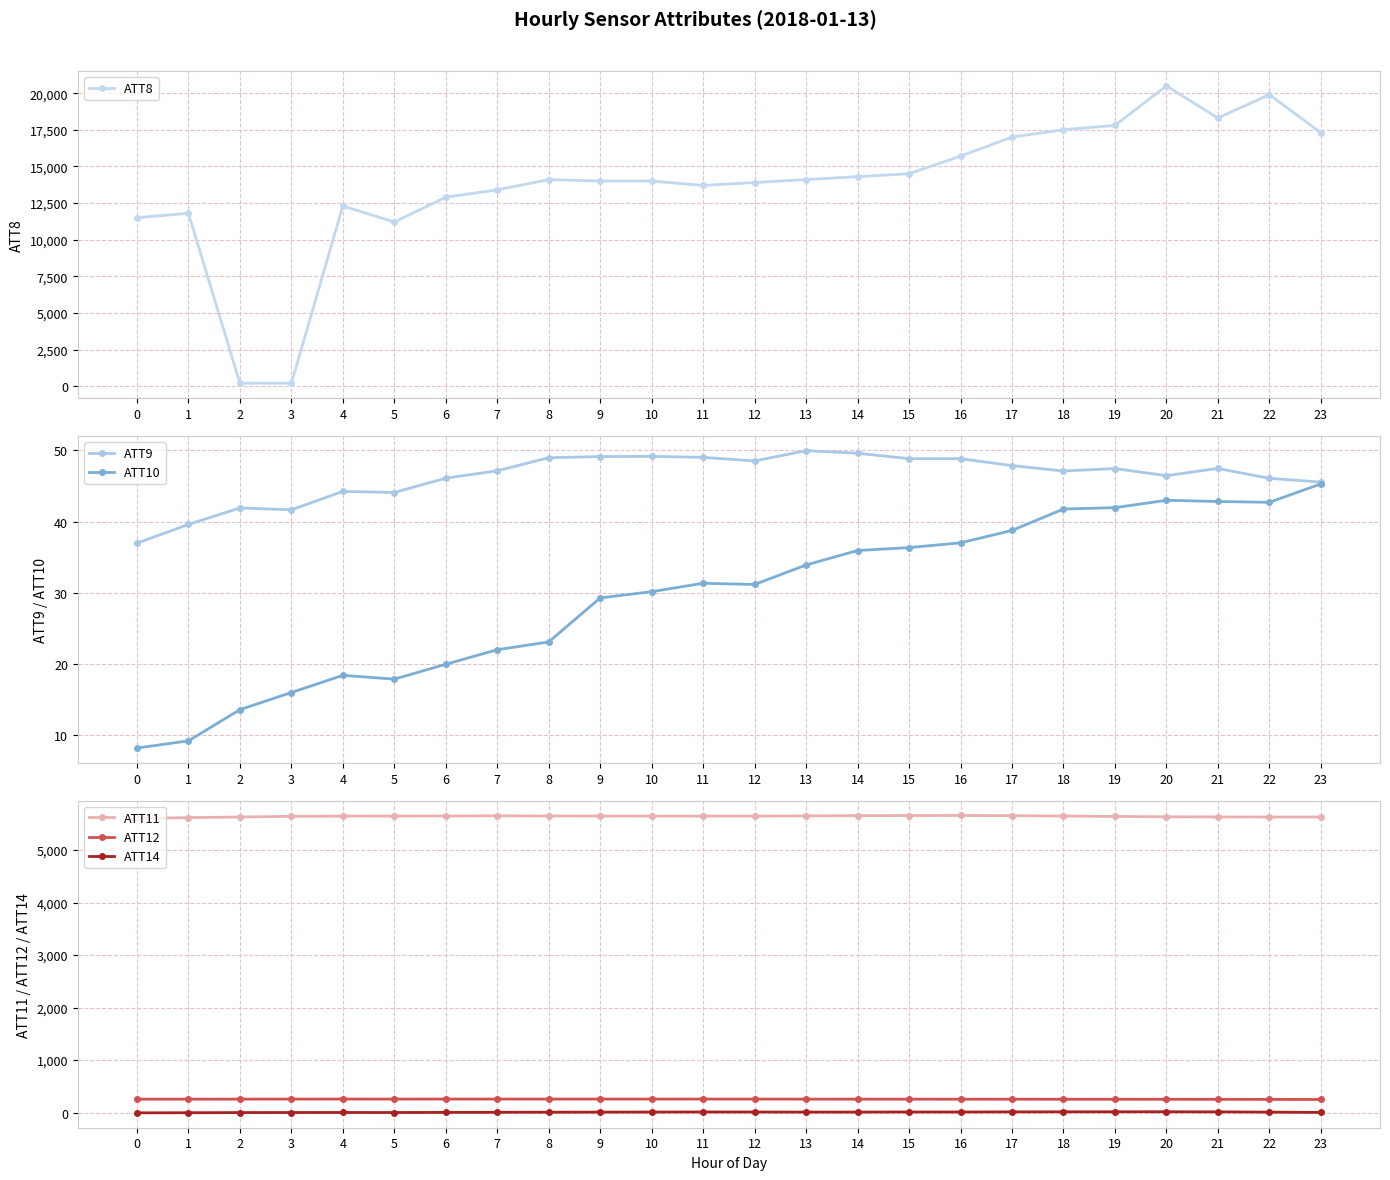

Where is the first local minimum for ATT8?

5